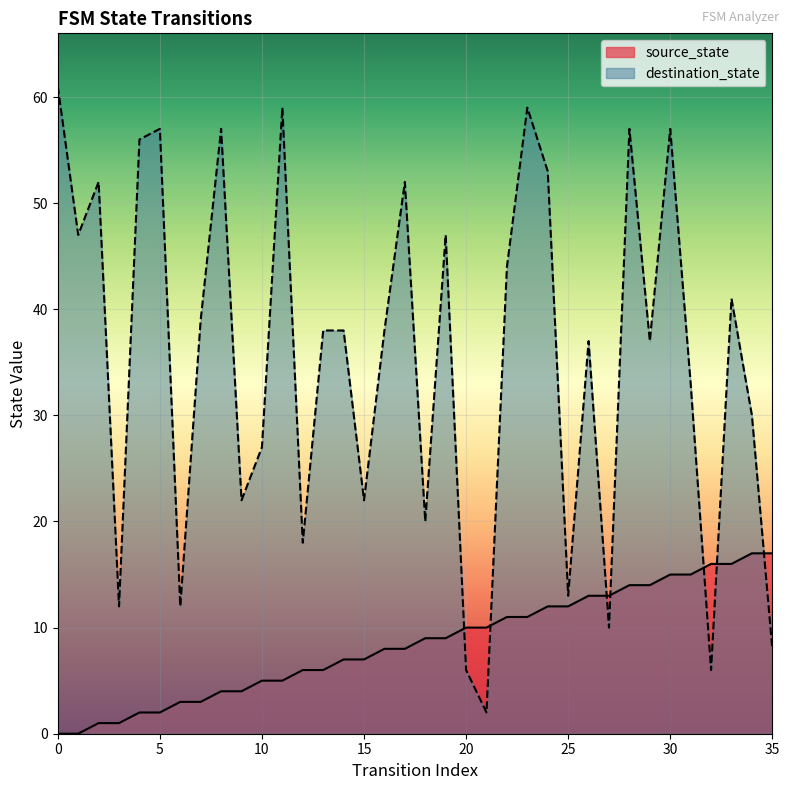

How many positive values does the source_state series have?

34